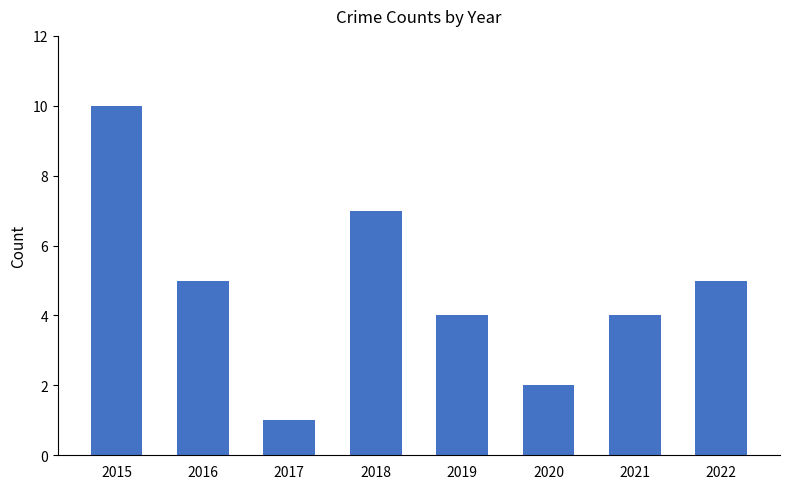

What is the change in value from 2015 to 2018?

-3